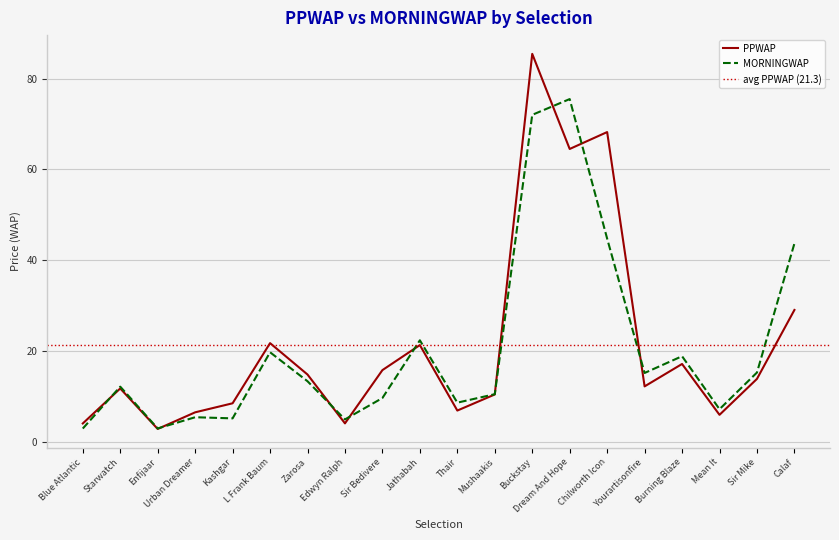

What is the label of the 20th point from the right?

Blue Atlantic